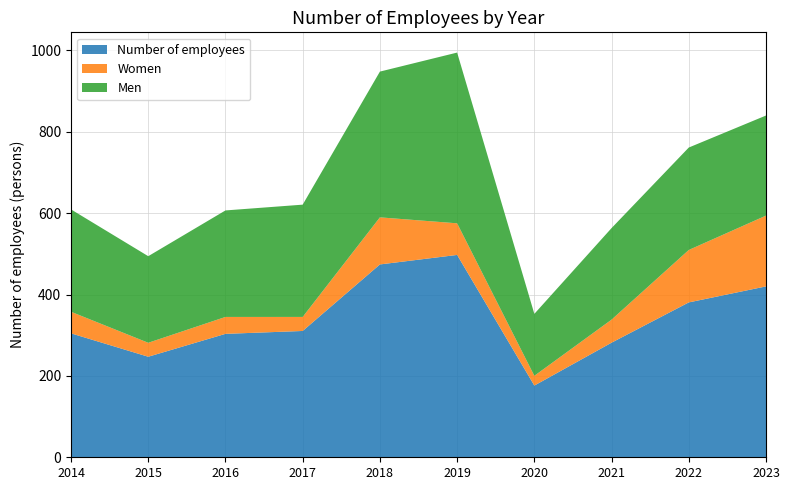

Reading right to left, what are all the values shown in this chart?

Number of employees: 2023=420.0	2022=380.6	2021=281.7	2020=176.2	2019=497.4	2018=474.0	2017=310.5	2016=303.4	2015=247.1	2014=304.6
Women: 2023=174.0	2022=128.9	2021=56.7	2020=24.0	2019=77.7	2018=115.7	2017=34.5	2016=41.6	2015=34.3	2014=53.0
Men: 2023=246.0	2022=251.8	2021=225.0	2020=152.2	2019=419.7	2018=358.2	2017=276.0	2016=261.8	2015=212.8	2014=251.6